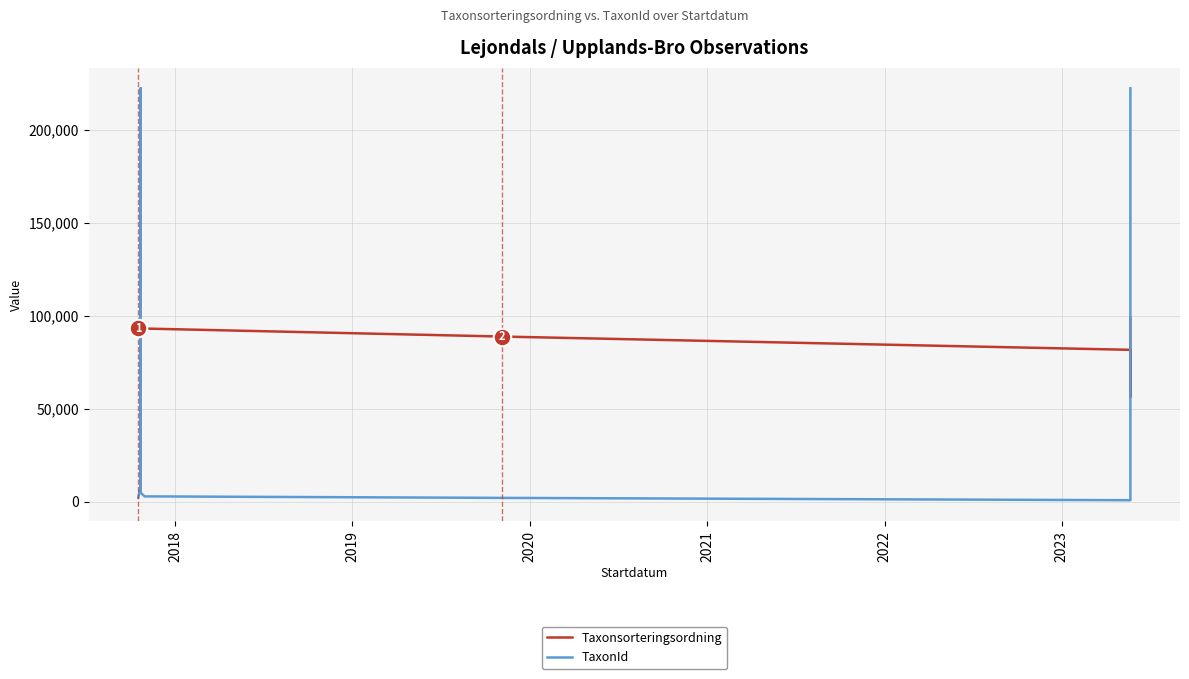

Which series has the widest spread of Y values?

TaxonId